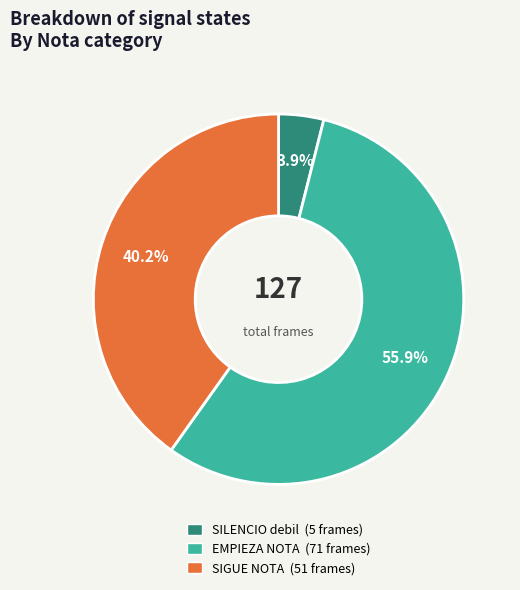

What portion of the pie excludes SILENCIO debil (5 frames)?

96.1%